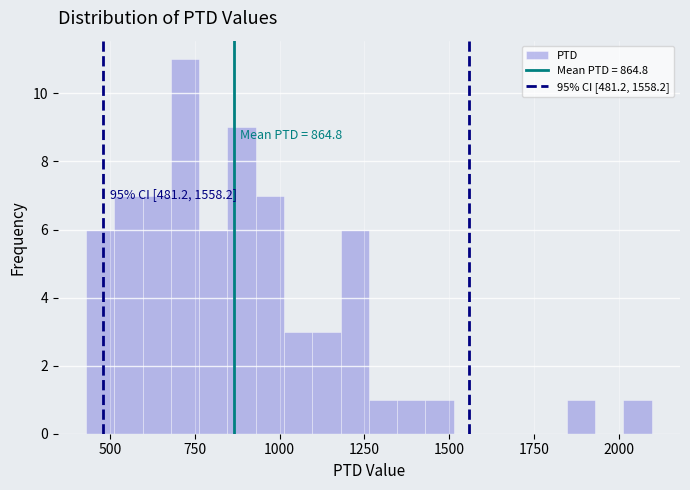

Read against the x-axis, roughly where is the centre of the tallest bar?

700